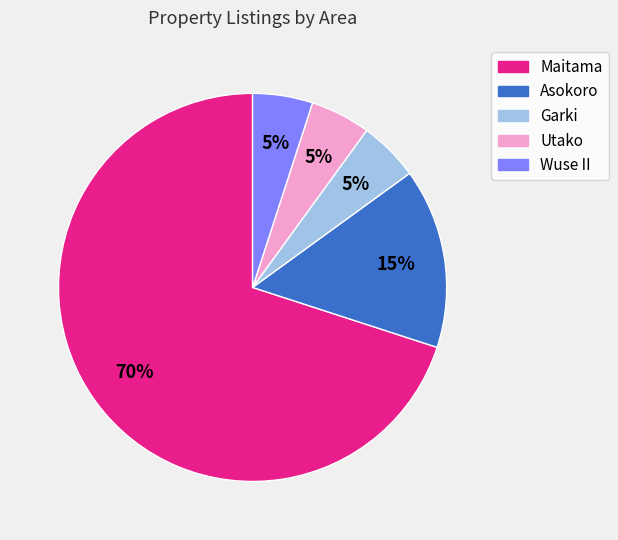

To the nearest percent, what is the average slice percentage?

20%